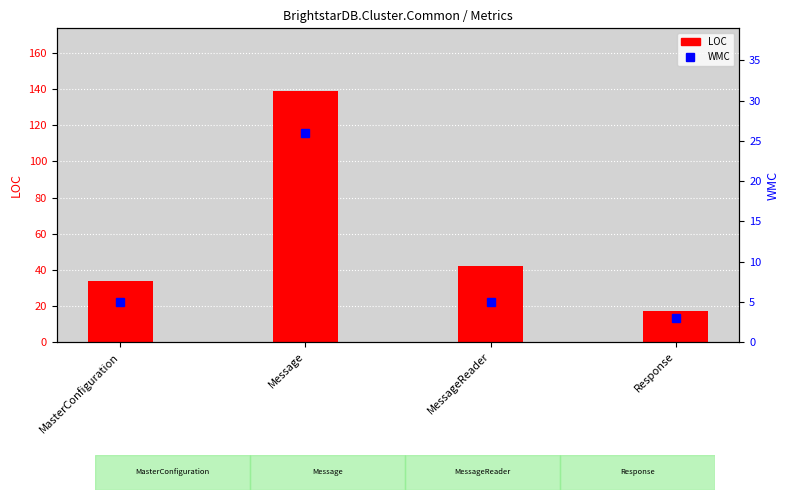

What is the sum of the LOC values at MasterConfiguration and Response?

51